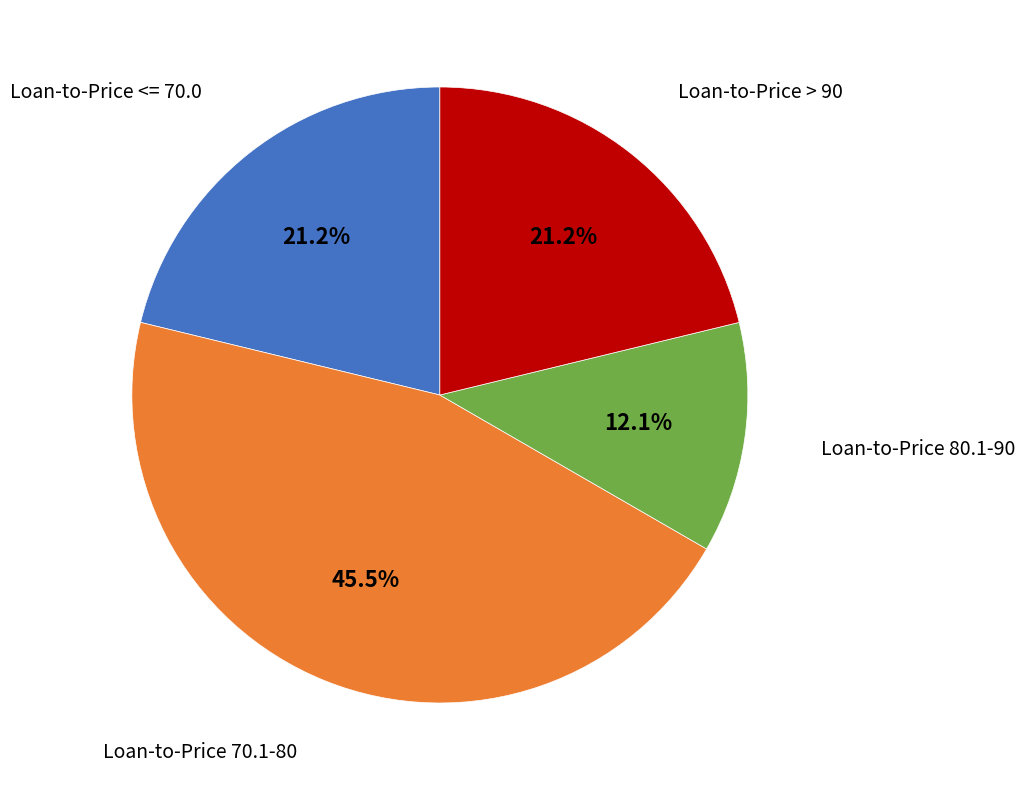

Does any single category account for the majority?

No